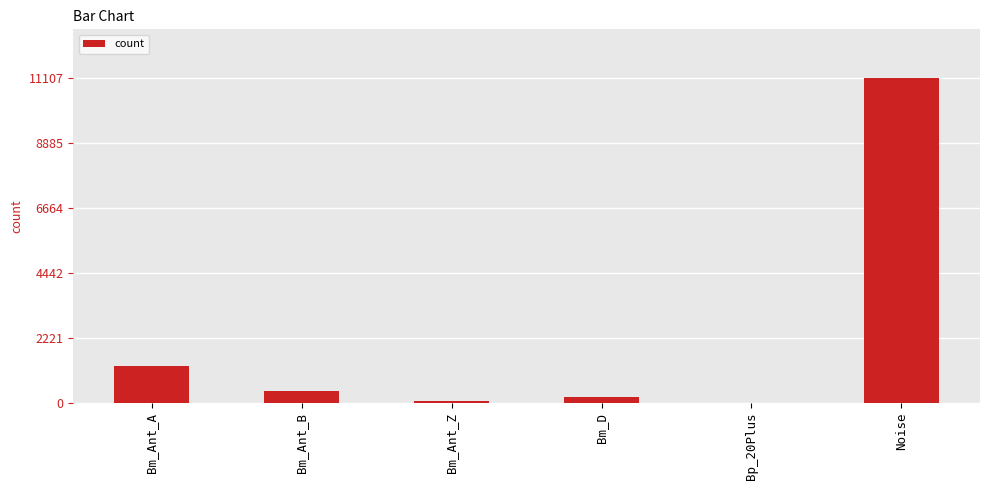

At which label is the value closest to 5557?

Bm_Ant_A